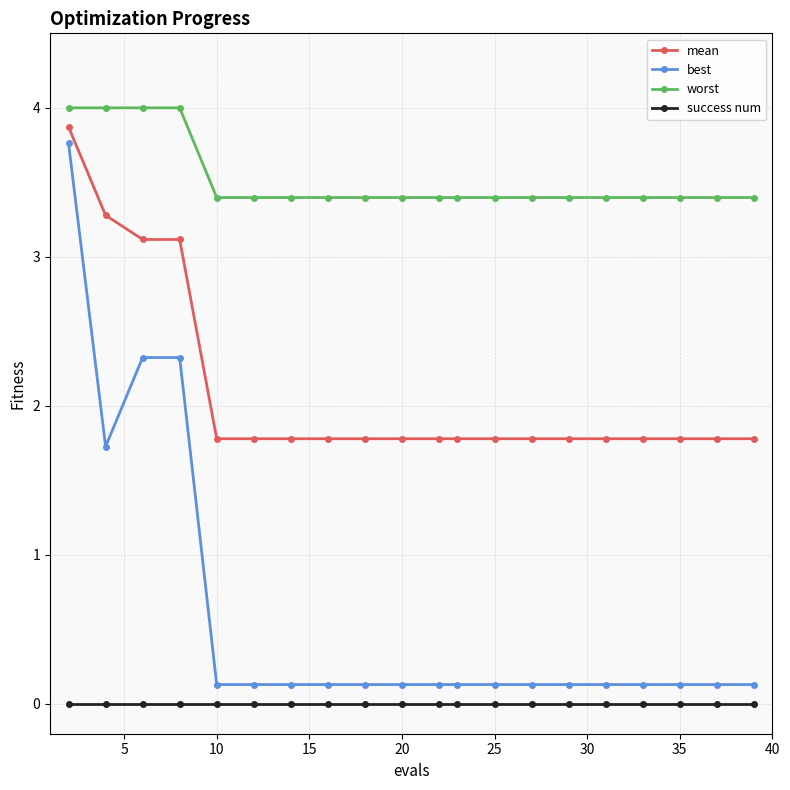

What is the value of the best point at the 11th from the left?

0.1